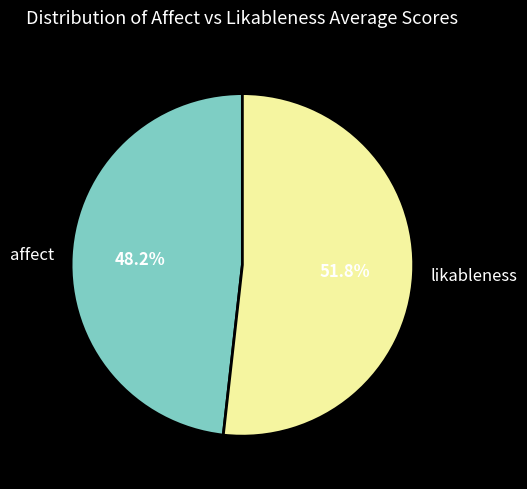

Combined, what portion of the pie is affect and likableness?

100.0%